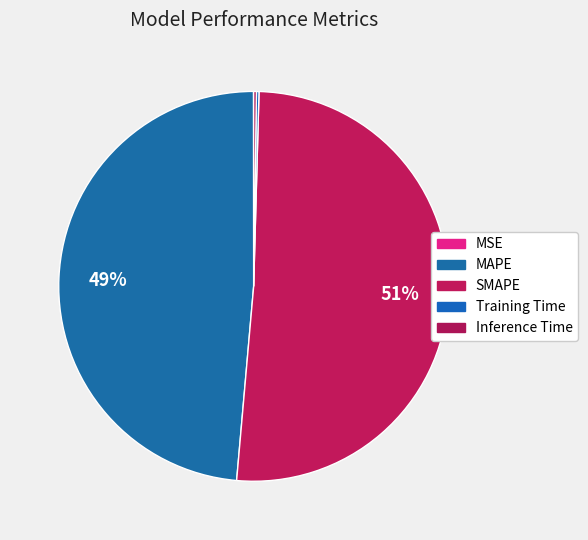

Which category has the biggest portion of the pie?

SMAPE